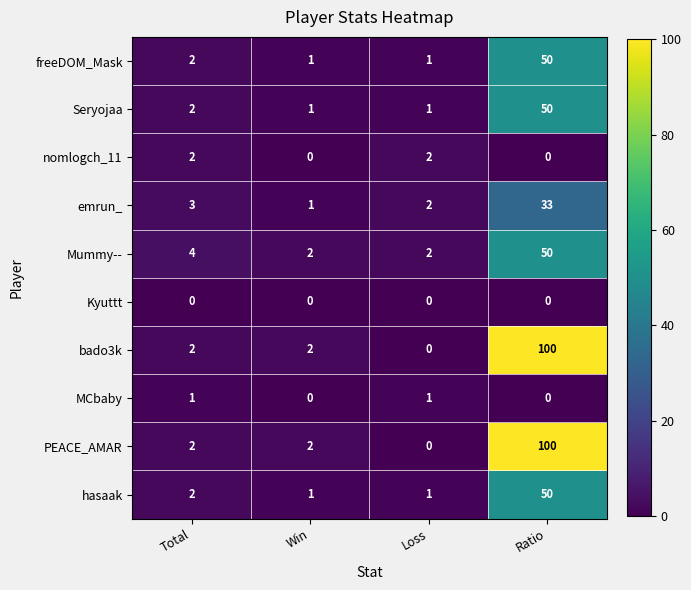

The PEACE_AMAR series shows 2 at Win. True or false?

True